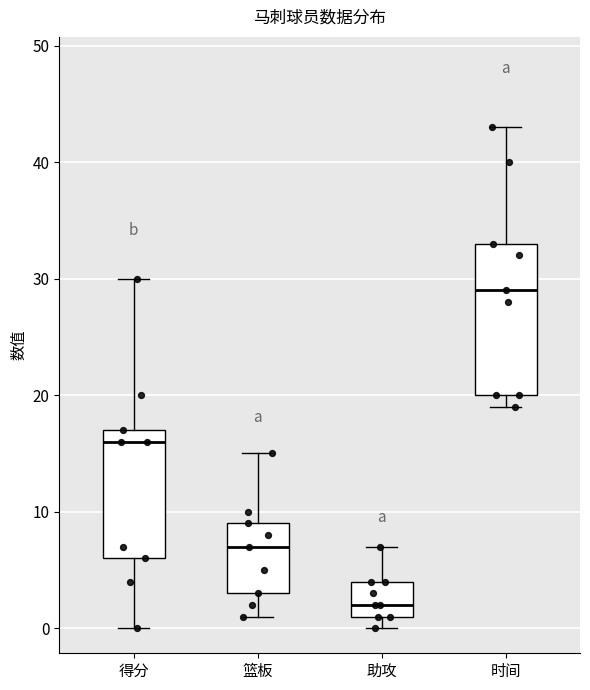

Where is the upper edge of the box for 得分 on the y-axis? The values are not printed on the chart, so give them approximately, as read against the axis.

17